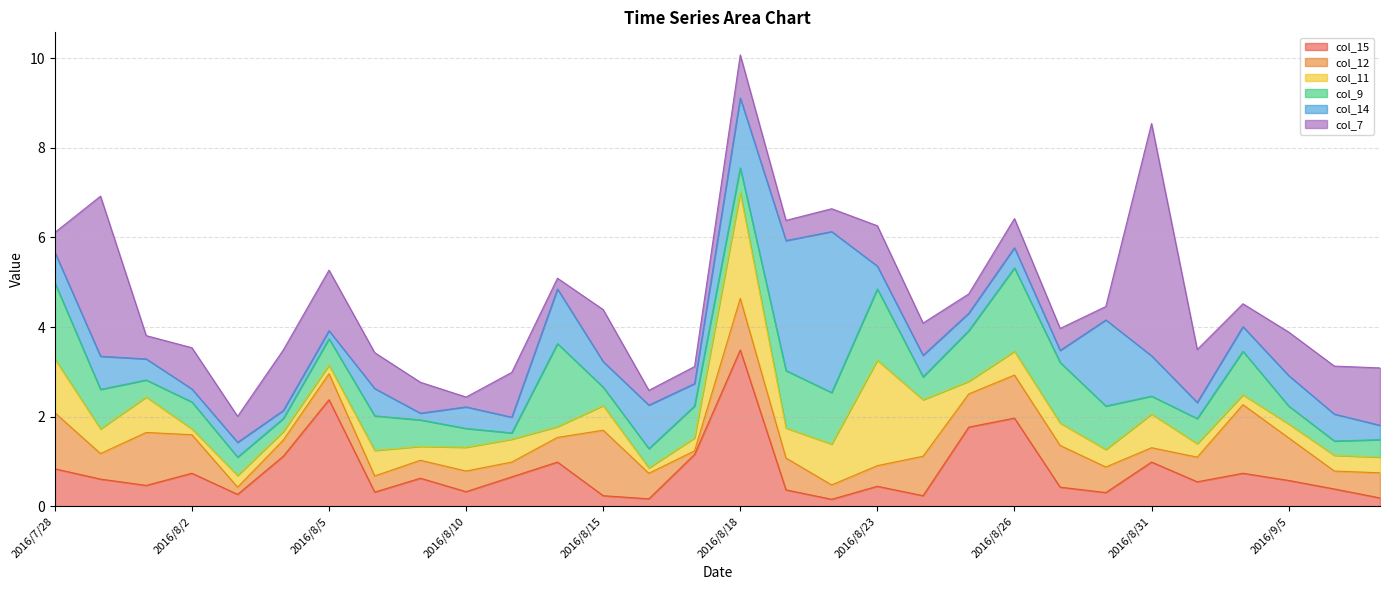

At how many categories does at least one series exceed 0?

30